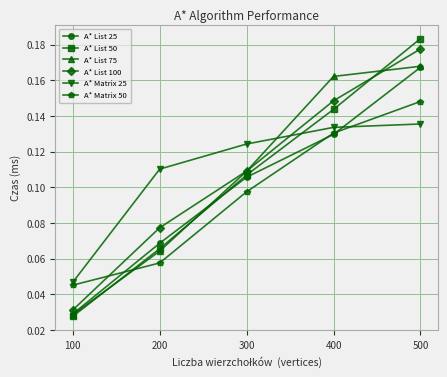

List the labels in order of A* Matrix 25 value, smallest first.

100, 200, 300, 400, 500